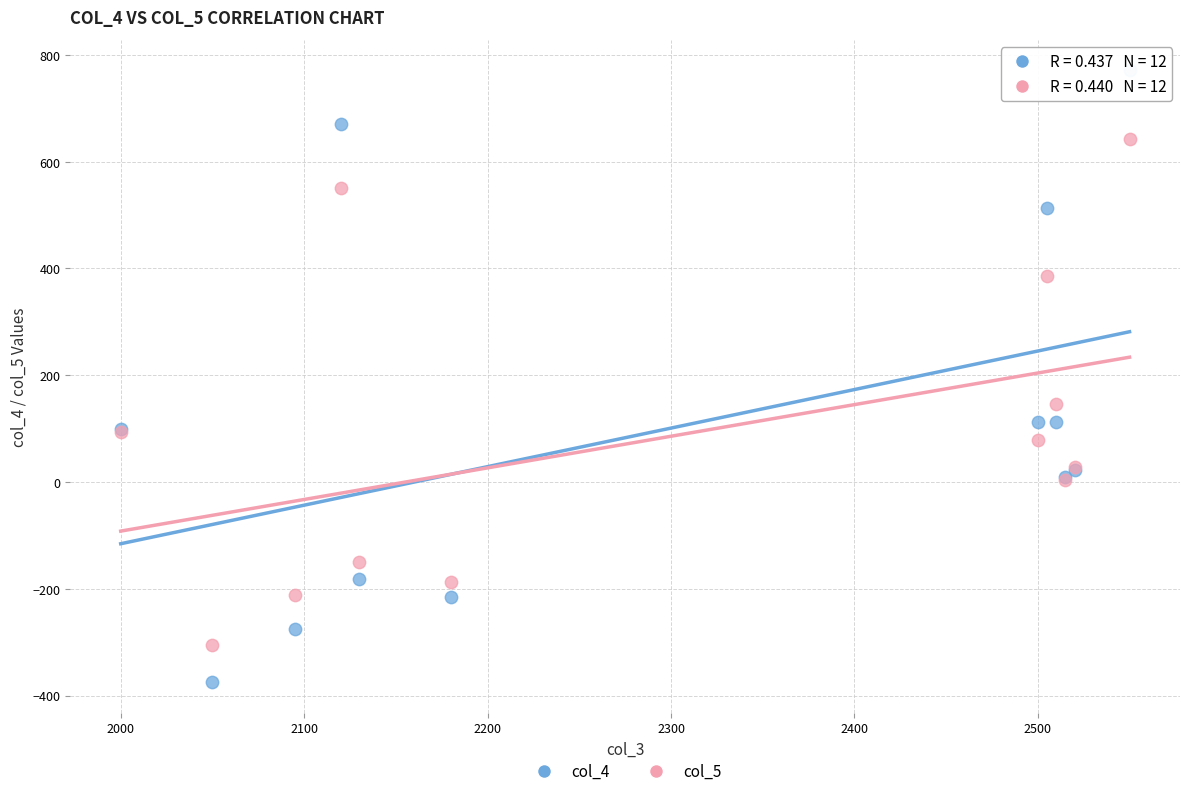

Which series has the largest Y range (max minus min)?

col_4